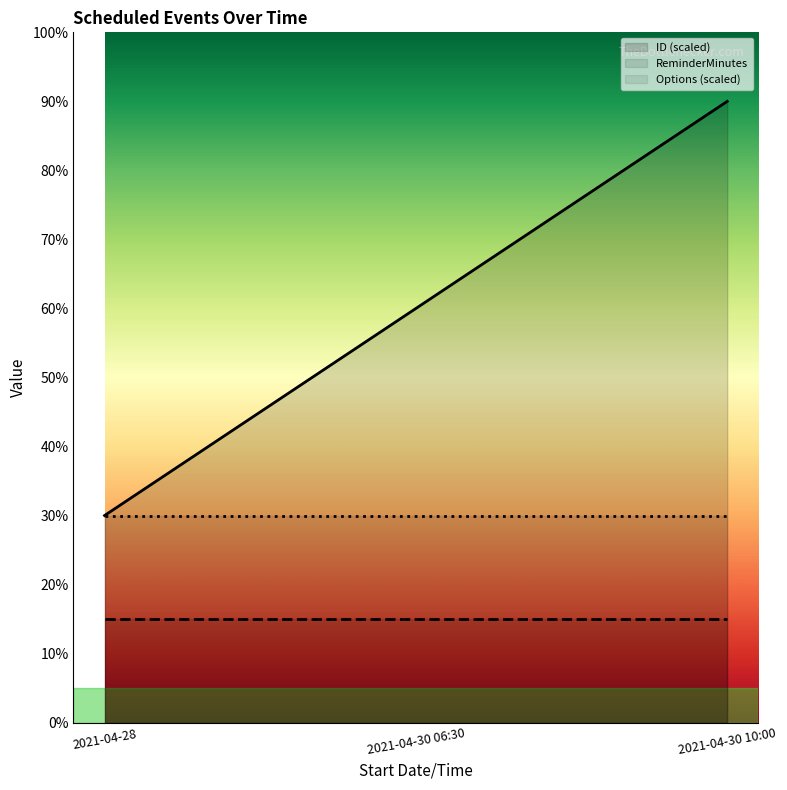

Between 2021-04-30 06:30 and 2021-04-30 10:00, which series saw the biggest shift?

ID (scaled)